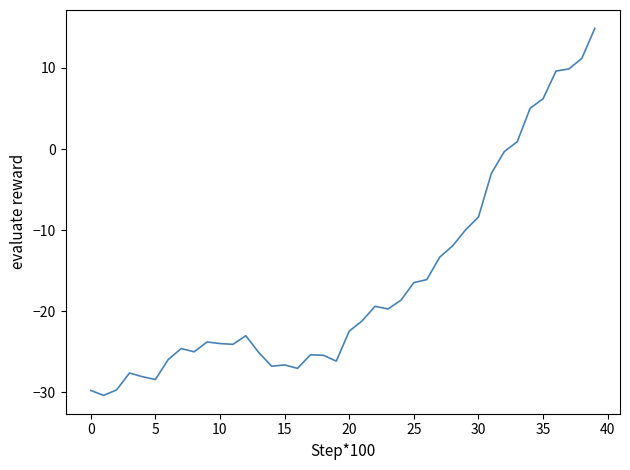

What is the difference between the maximum and minimum values?

45.2